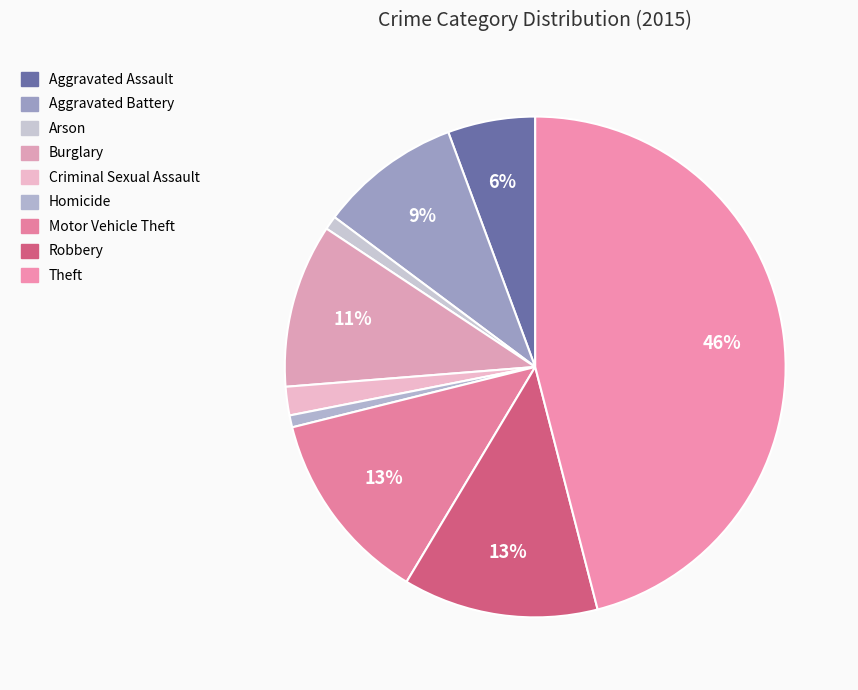

What percentage do Motor Vehicle Theft and Theft together represent?

58.5%